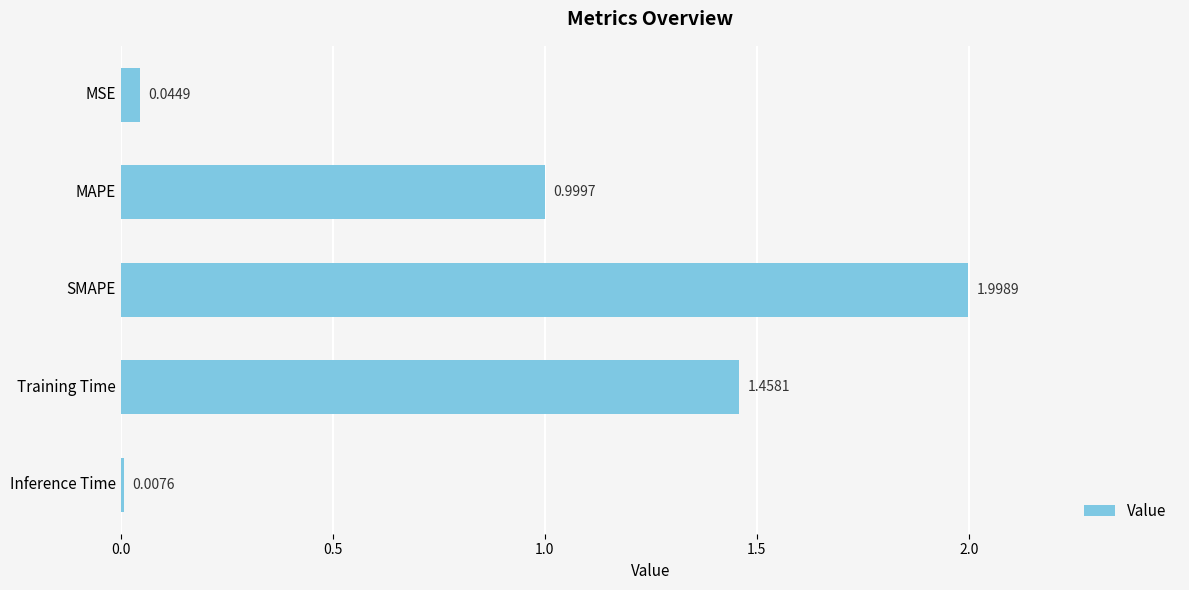

What is the difference between the second highest and second lowest values?

1.4